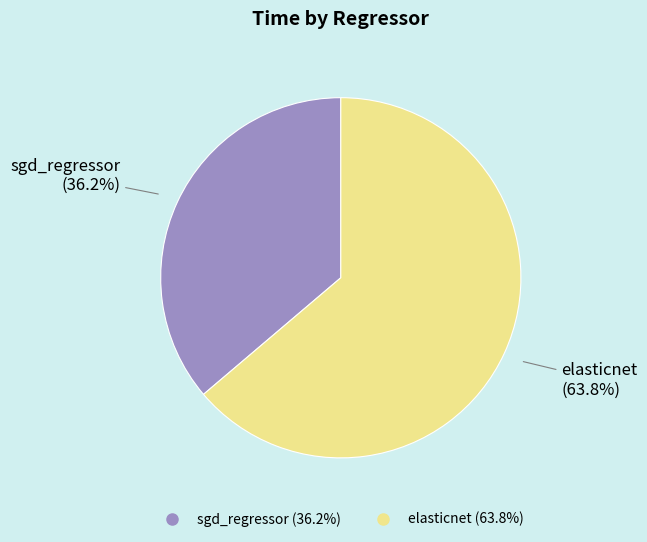

Which slice is the smallest?

sgd_regressor